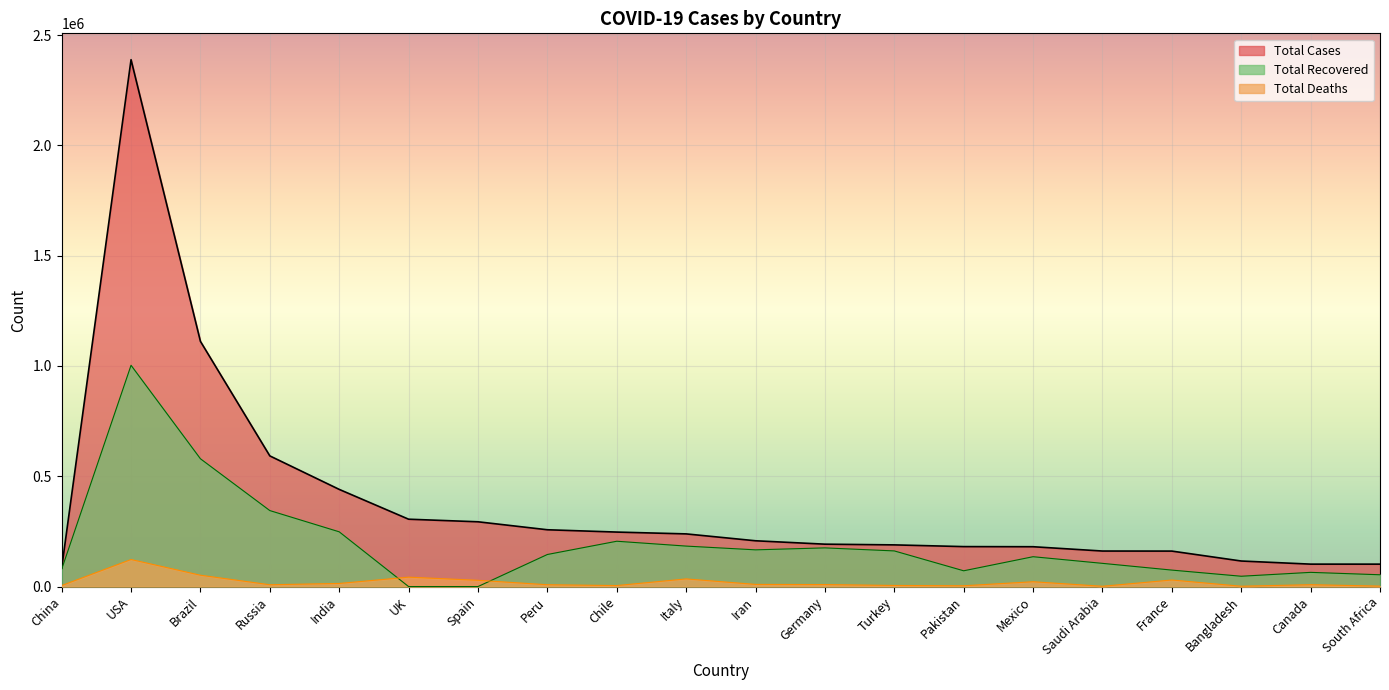

Between Iran and Canada, which series saw the biggest shift?

Total Cases